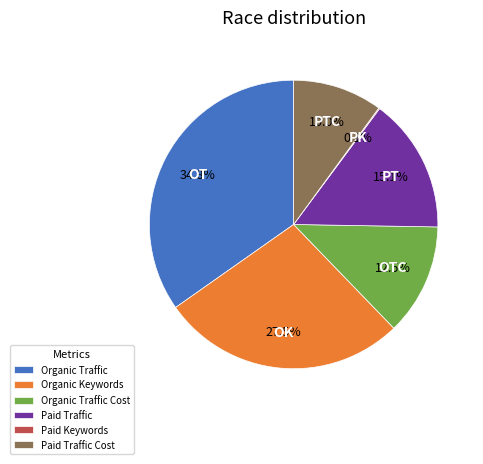

What percentage is the Paid Traffic slice, to the nearest percent?

15%